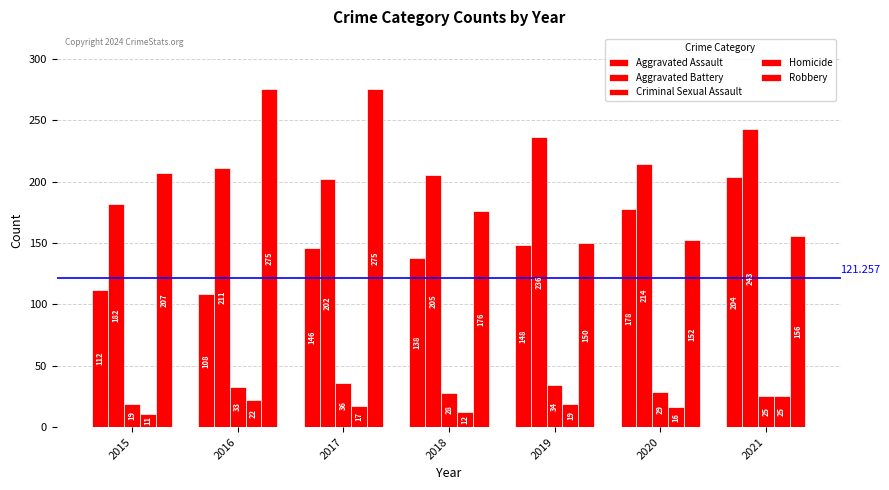

What is the value of the Criminal Sexual Assault bar at the 6th from the left?

29